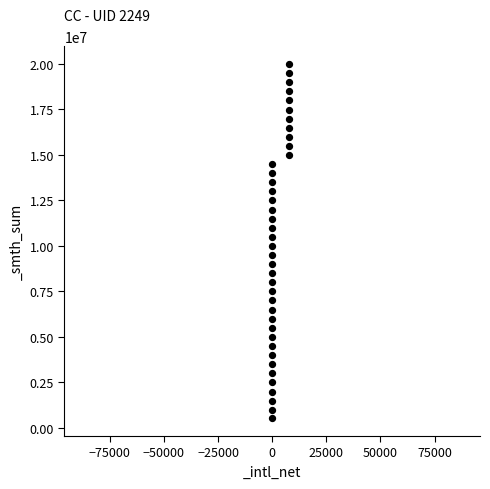

What is the range of X values (max minus min)?

8000